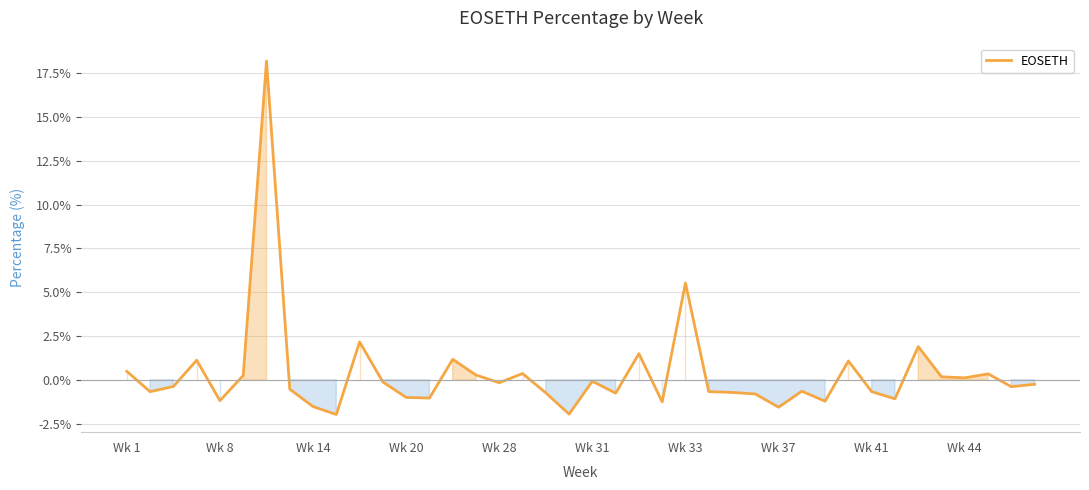

What is the maximum value shown in the chart?

18.2